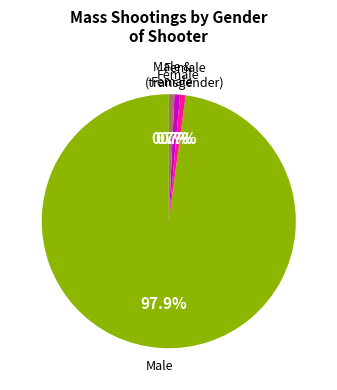

To the nearest percent, what is the difference between the largest and smallest slice percentages?

97%